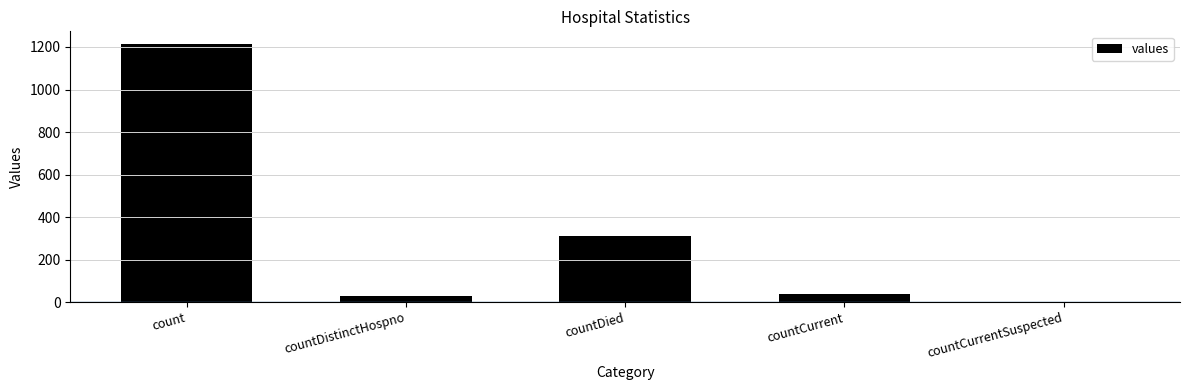

True or false: the data shows 37 at countCurrent.

True